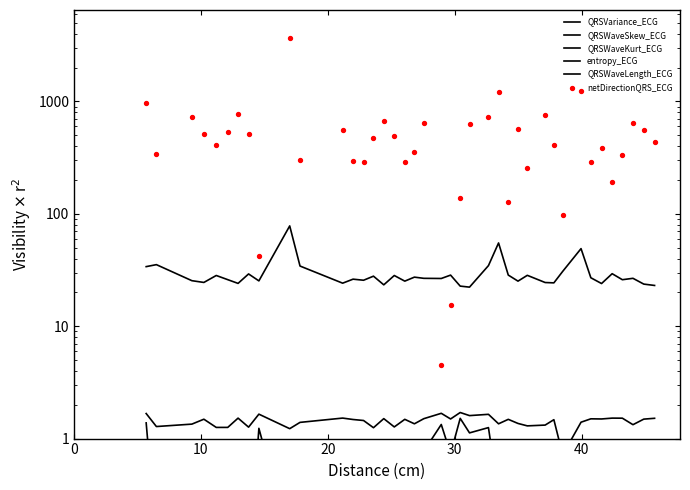

What are all the series names shown in the legend?

QRSVariance_ECG, QRSWaveSkew_ECG, QRSWaveKurt_ECG, entropy_ECG, QRSWaveLength_ECG, netDirectionQRS_ECG